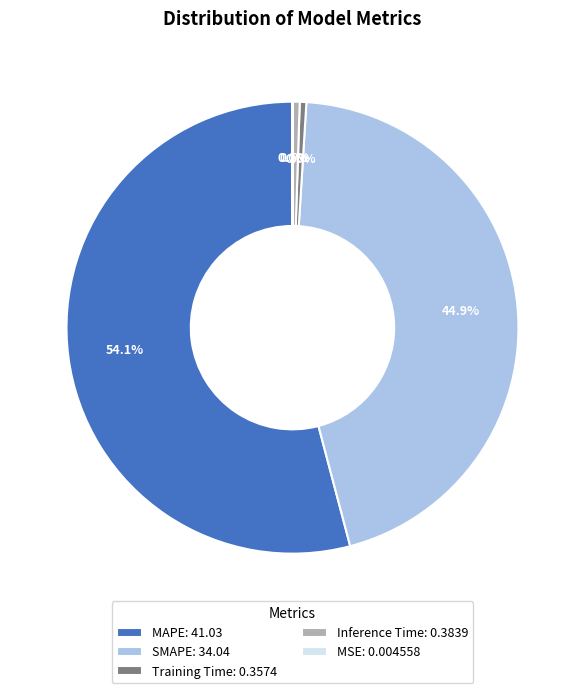

Is there any slice that represents more than half of the pie?

Yes